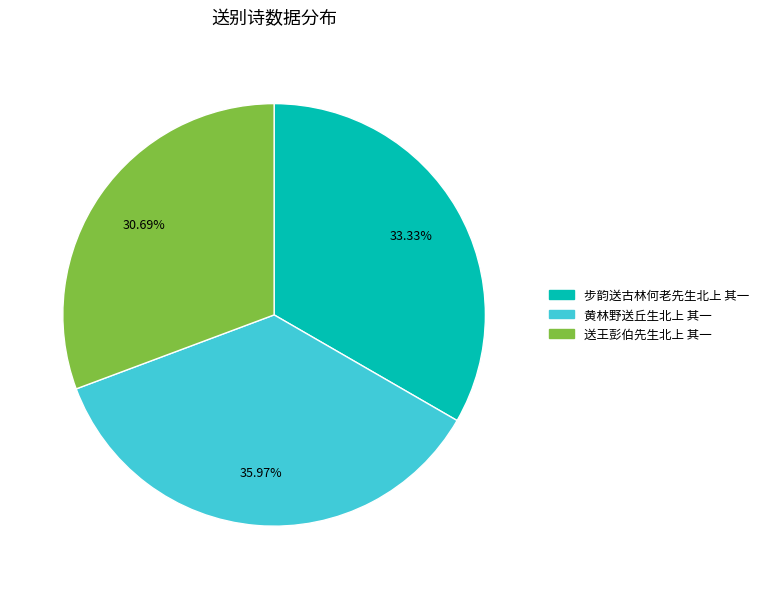

Between 送王彭伯先生北上 其一 and 步韵送古林何老先生北上 其一, which is larger?

步韵送古林何老先生北上 其一